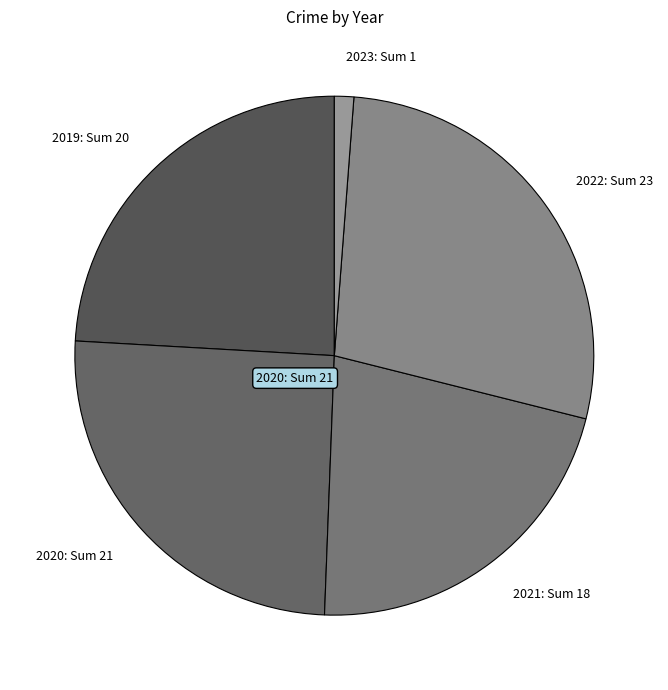

Is the sum of 2023: Sum 1 and 2021: Sum 18 greater than half?

No